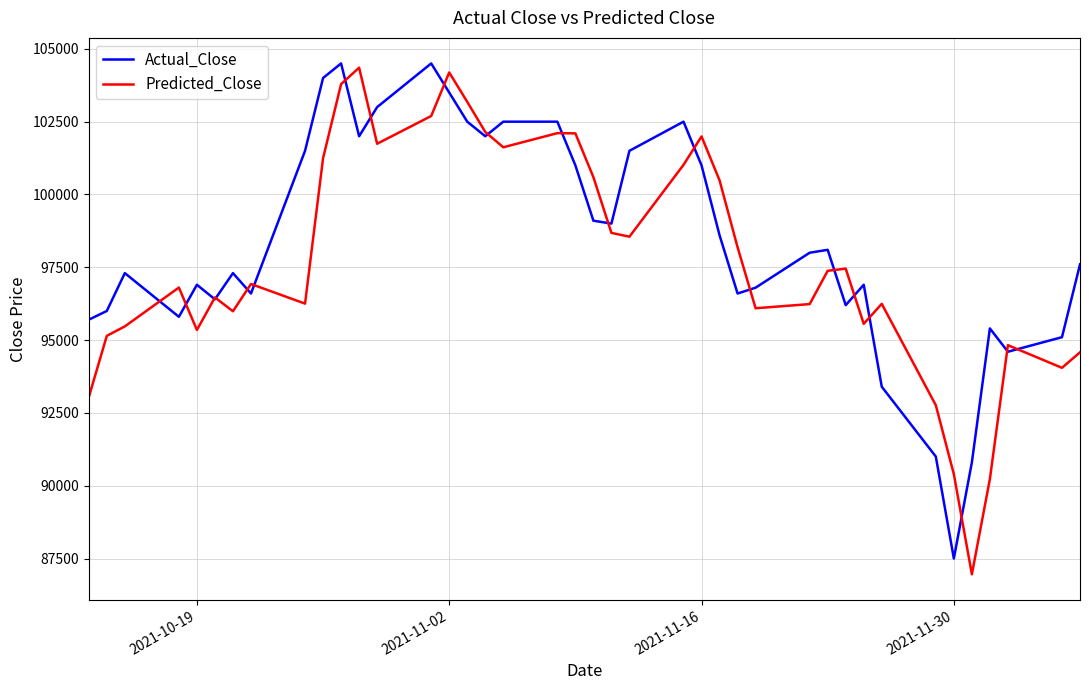

What is the minimum value shown in the chart?

86957.8